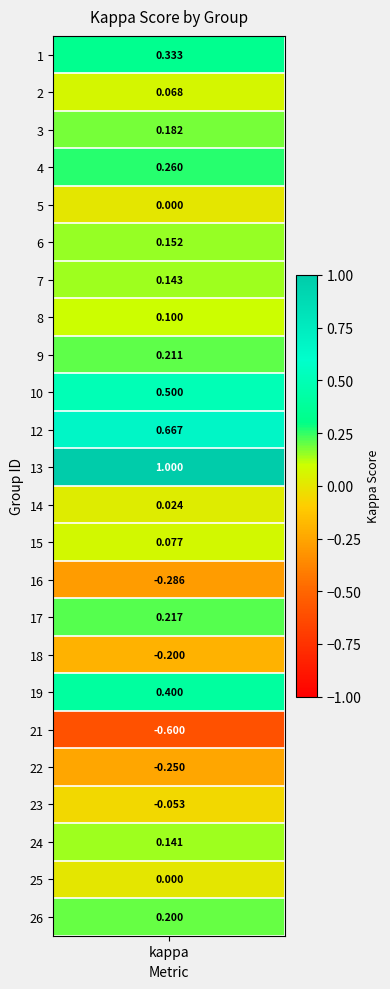

What is the average value?

0.1